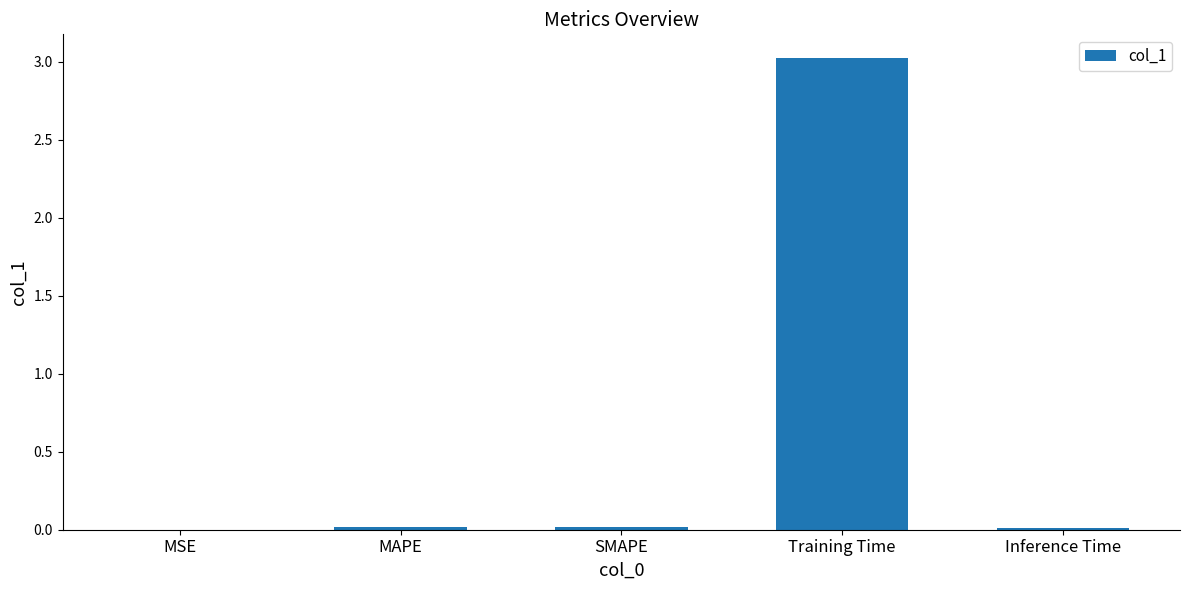

What is the sum of all values?

3.1